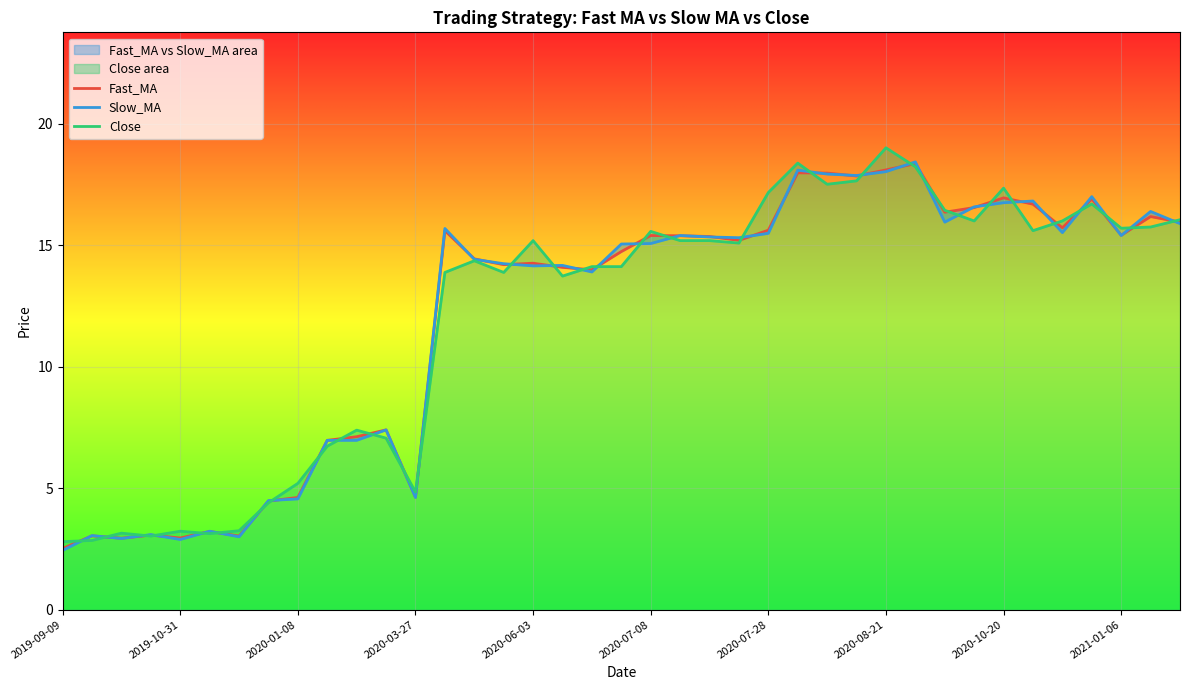

What is the minimum value for Slow_MA?

2.4